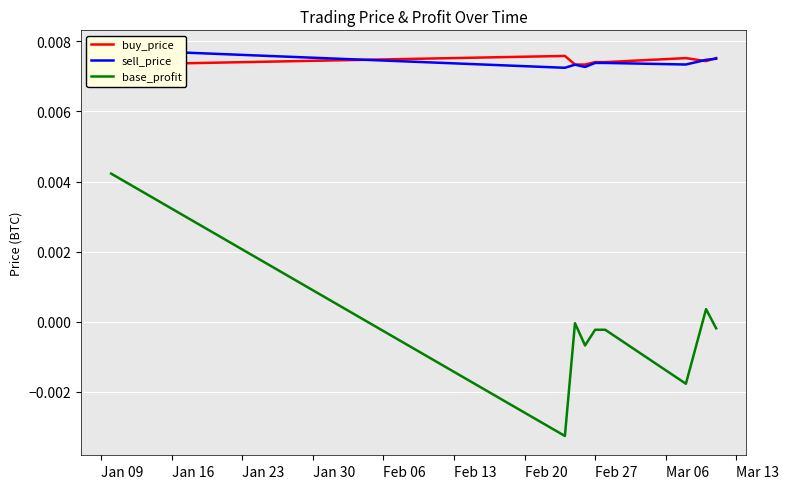

At which category is the sum across all series the highest?

Jan 09